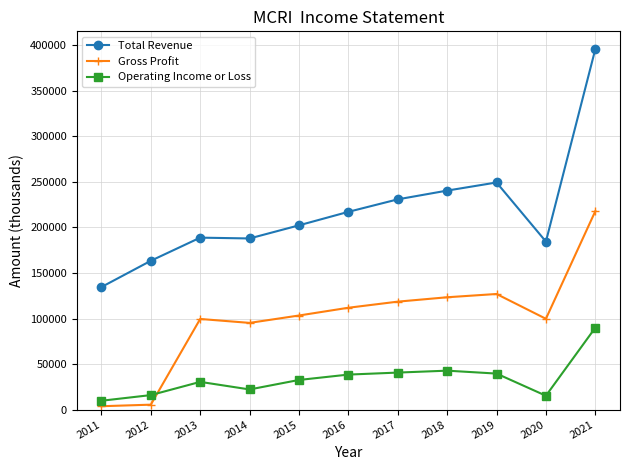

Which series has the largest total across all categories?

Total Revenue